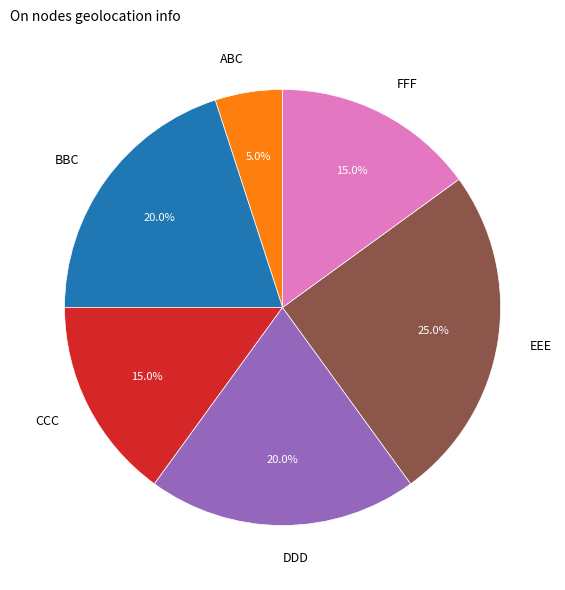

Which slice is the largest?

EEE